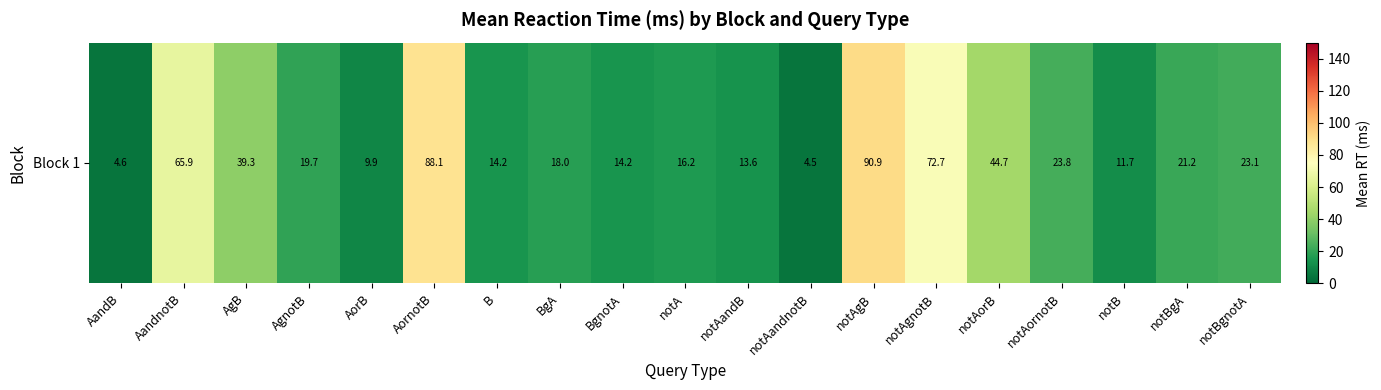

What is the change in value from AorB to BgA?

+8.1